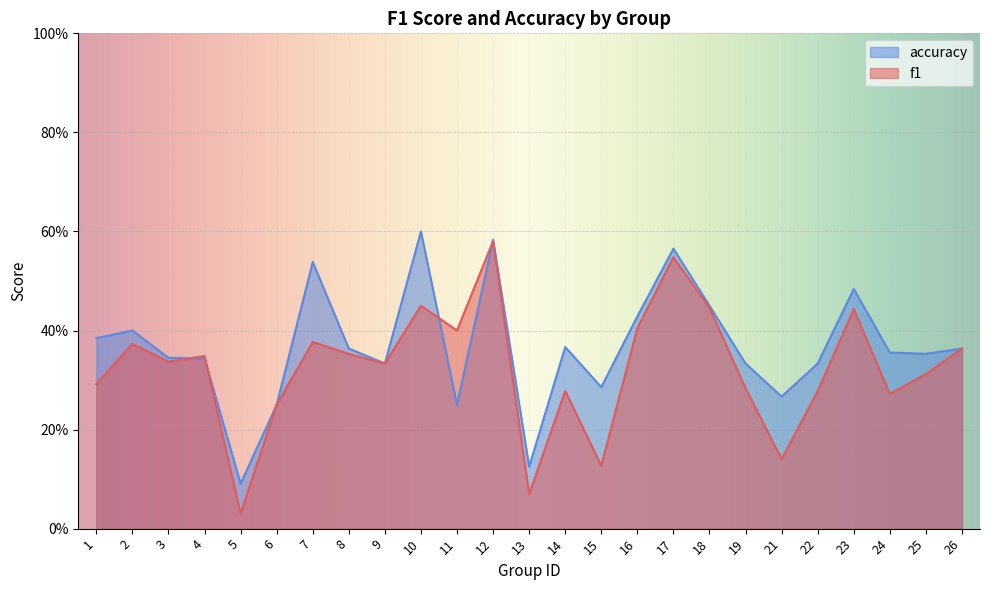

Which has a higher value, 12 or 4?

12